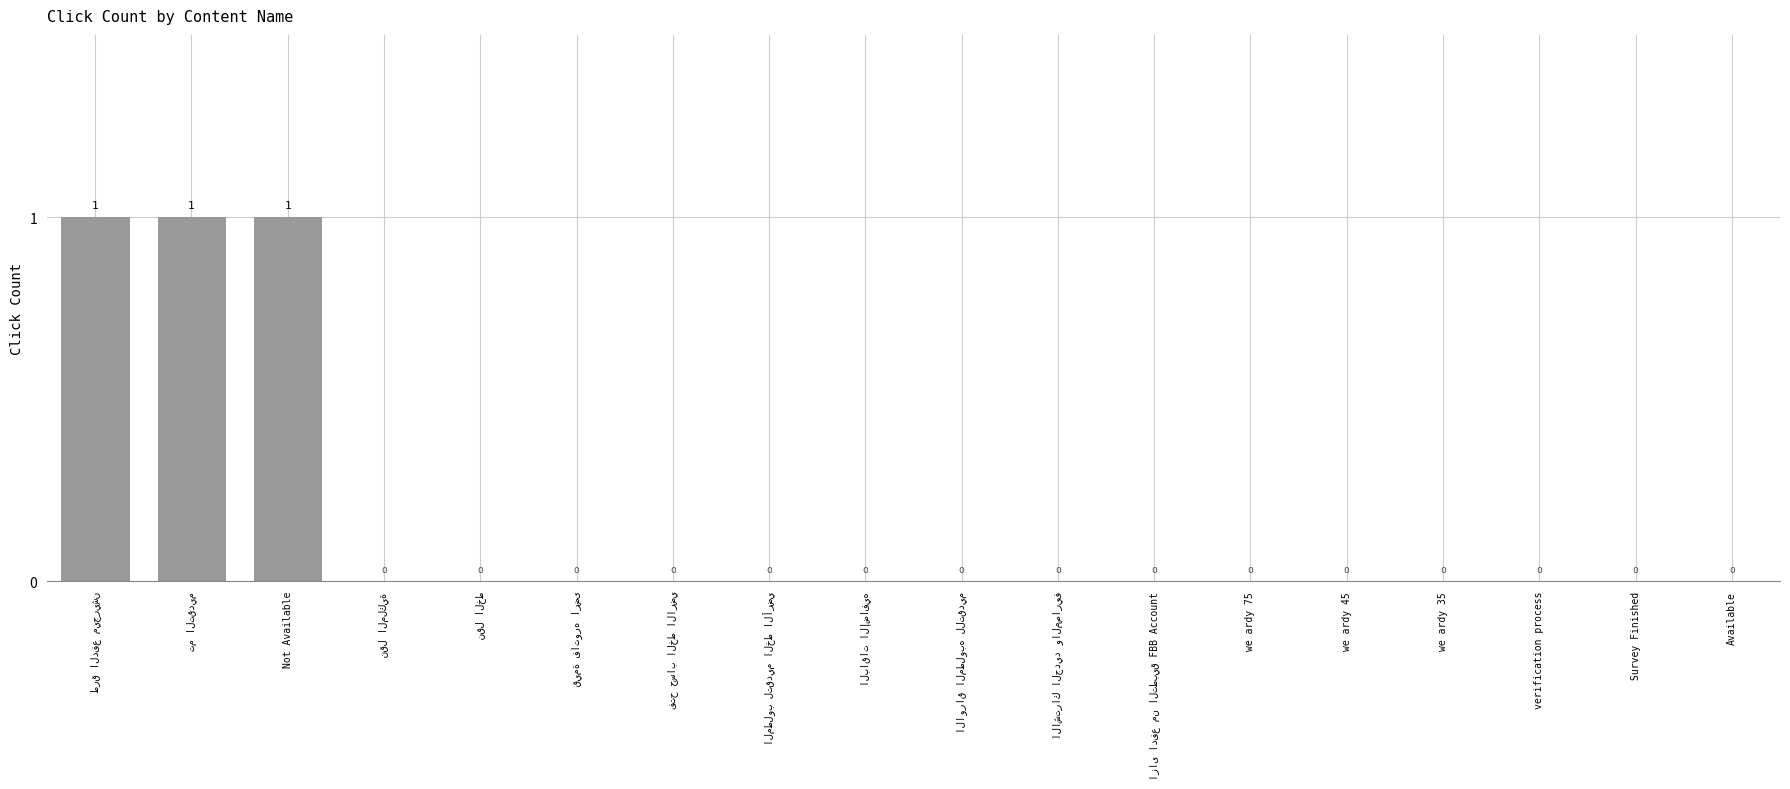

The value at Survey Finished is 1. True or false?

False